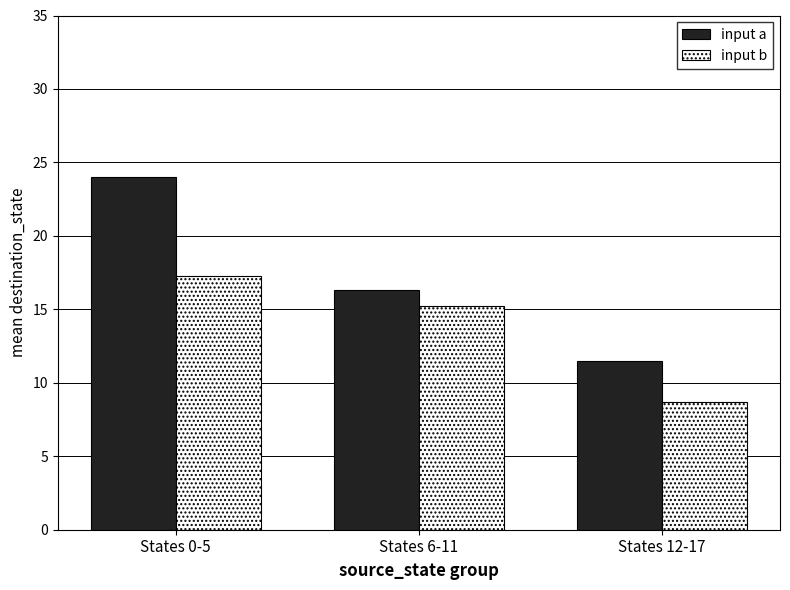

Rank the series at States 12-17 from lowest to highest value.

input b, input a